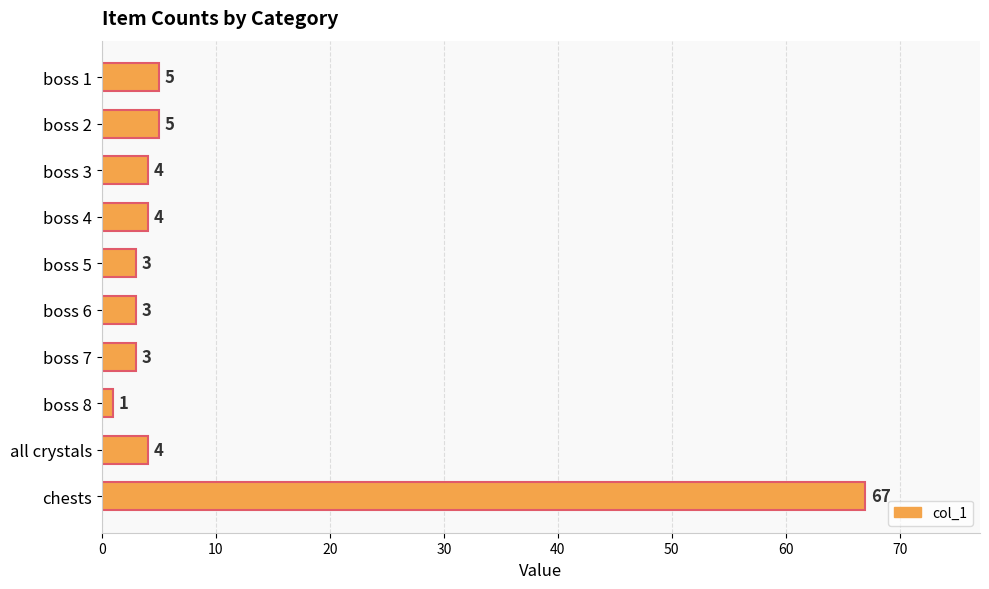

What is the difference between the values at boss 5 and chests?

64